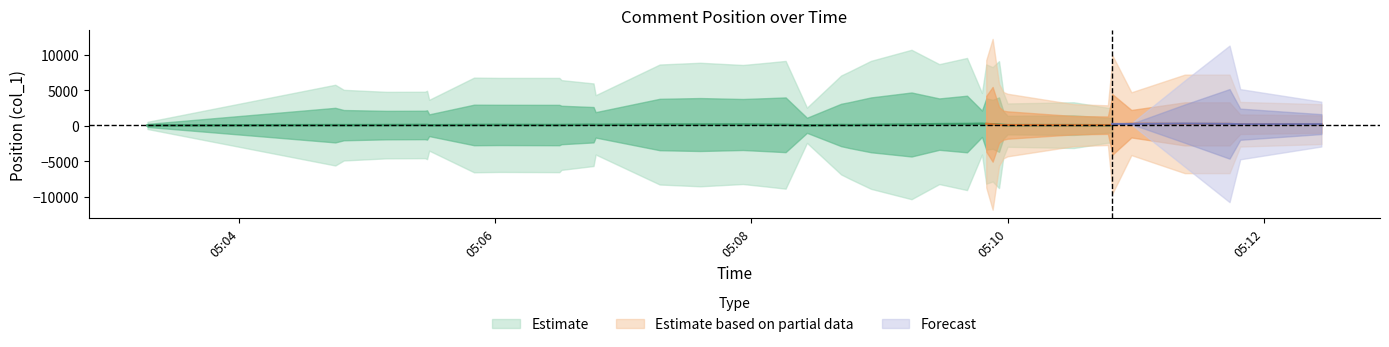

True or false: the data shows 13.9 at 4.

False